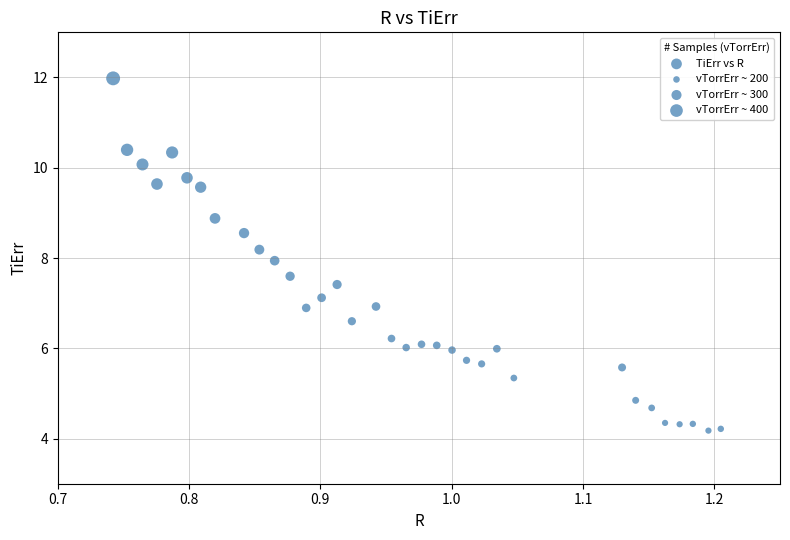

What is the range of Y values (max minus min)?

7.8